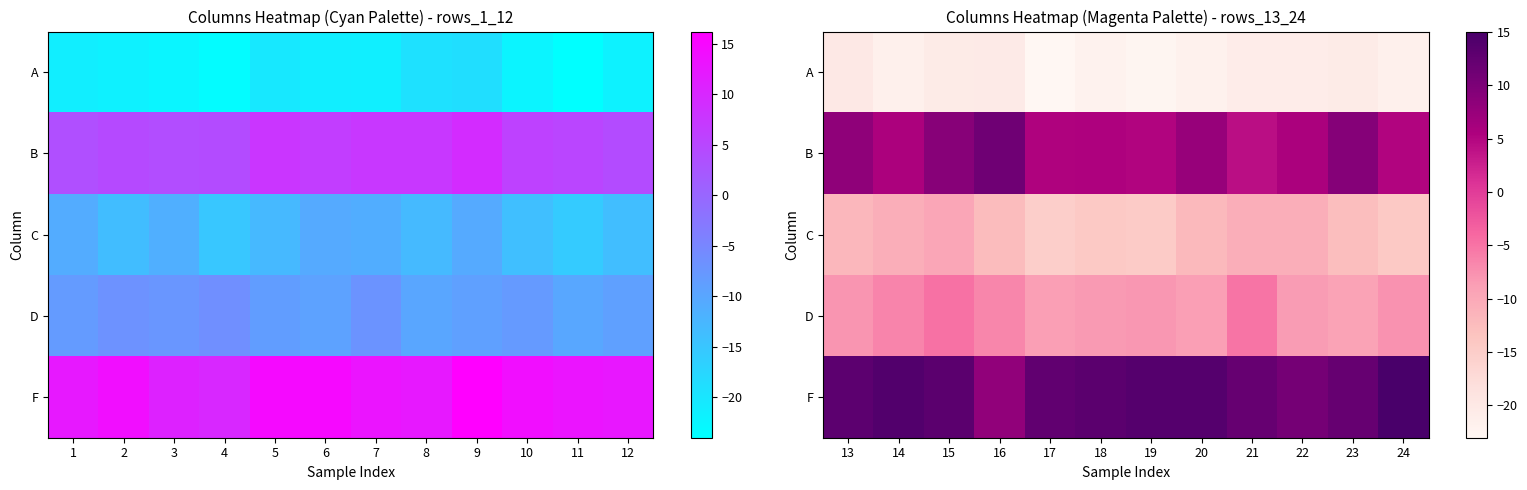

At which category is the sum across all series the highest?

15